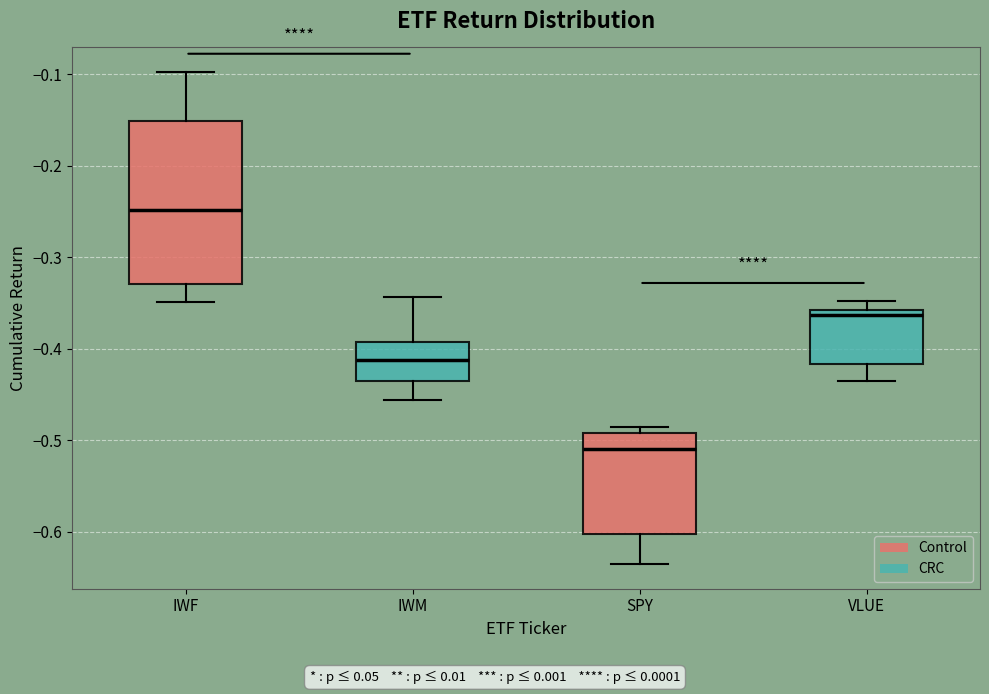

Where is the upper edge of the box for IWF on the y-axis? The values are not printed on the chart, so give them approximately, as read against the axis.

-0.15